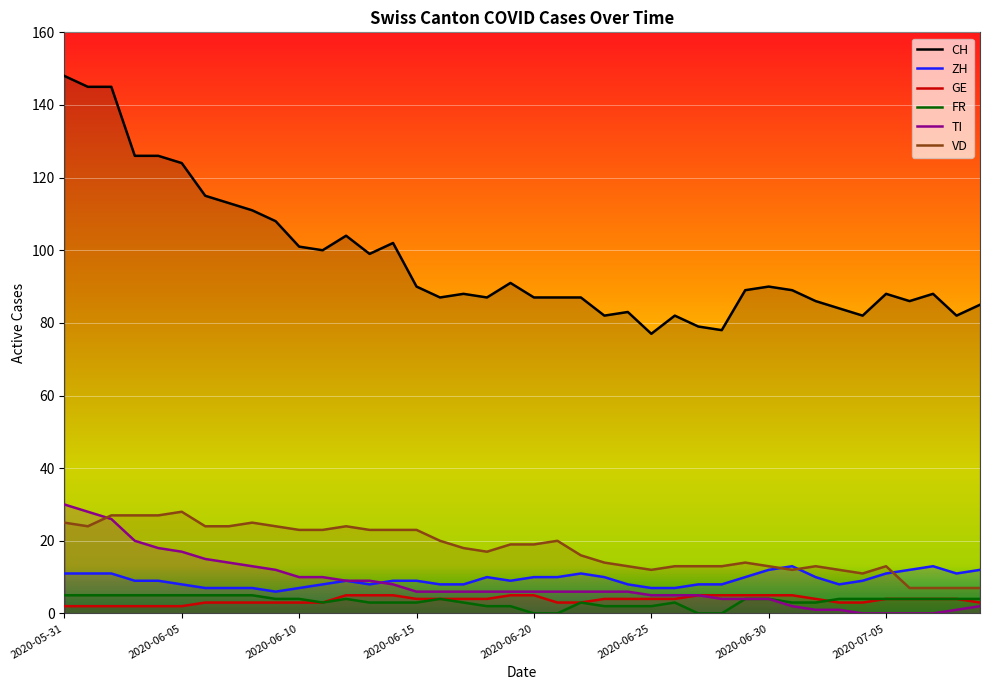

What is the total value across all series at 2020-07-07?

116